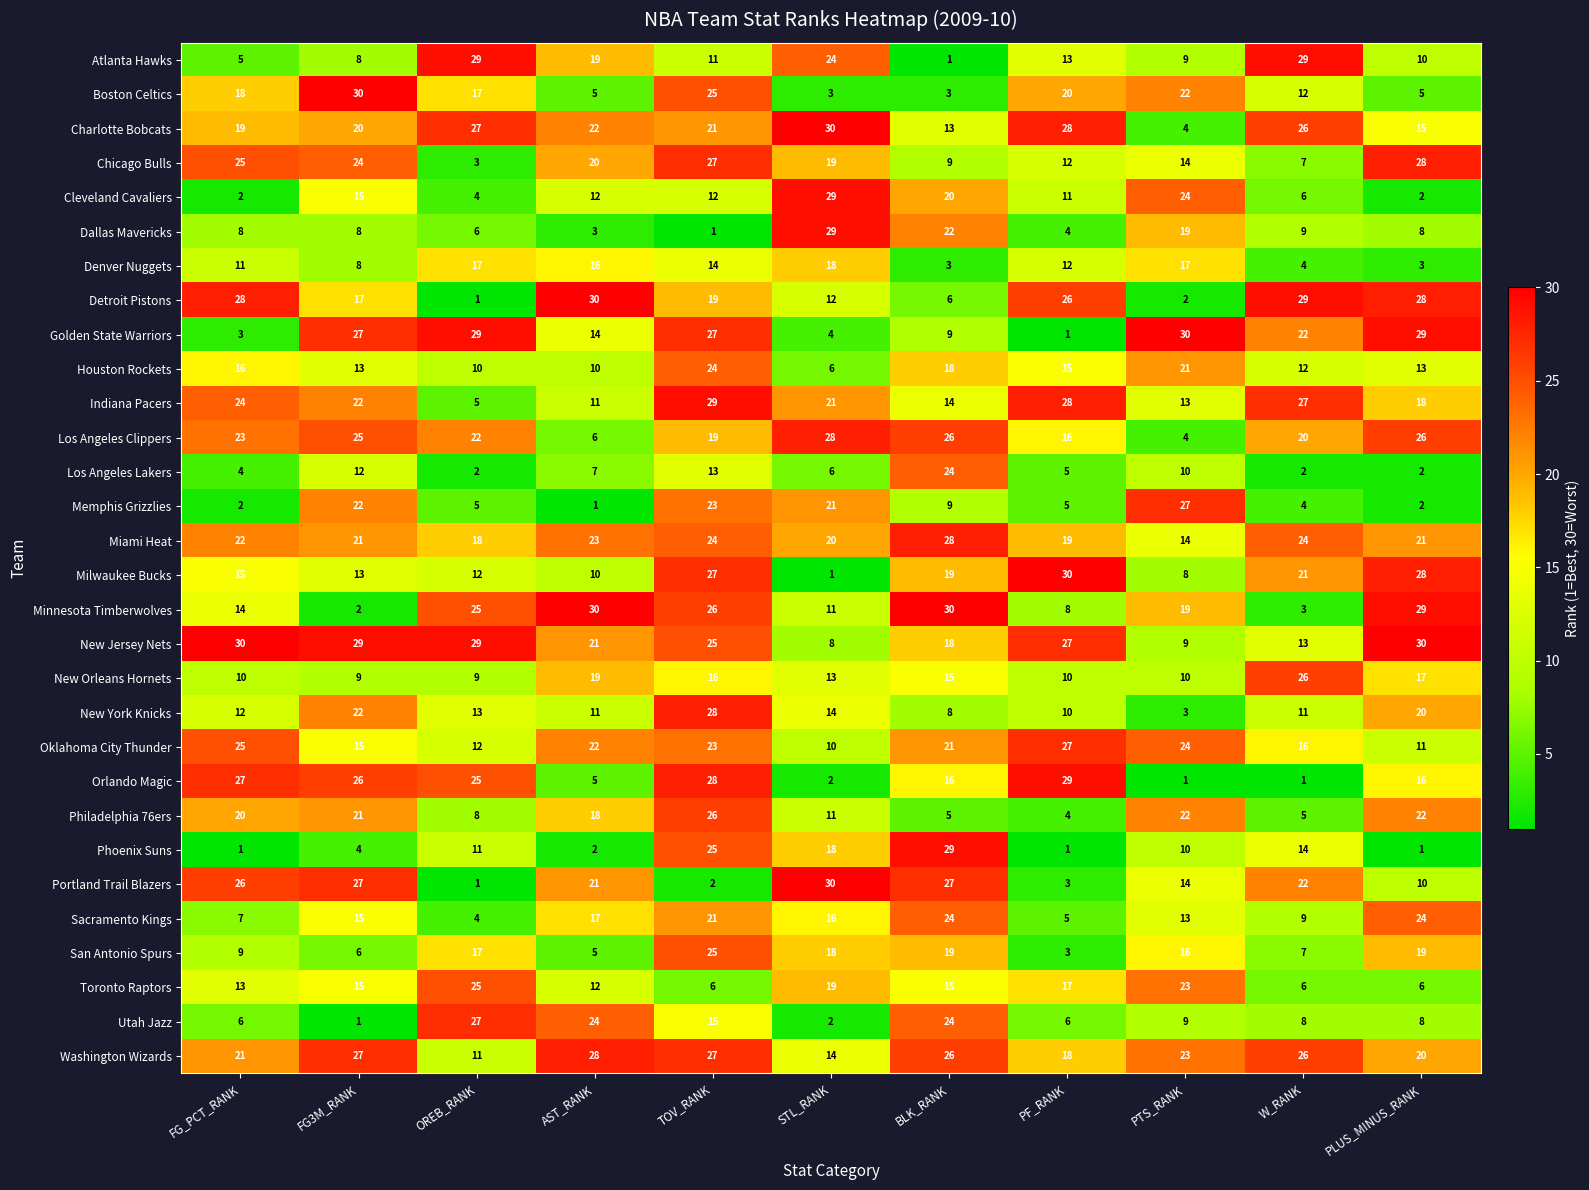

Where is San Antonio Spurs nearest to the value 14?

PTS_RANK